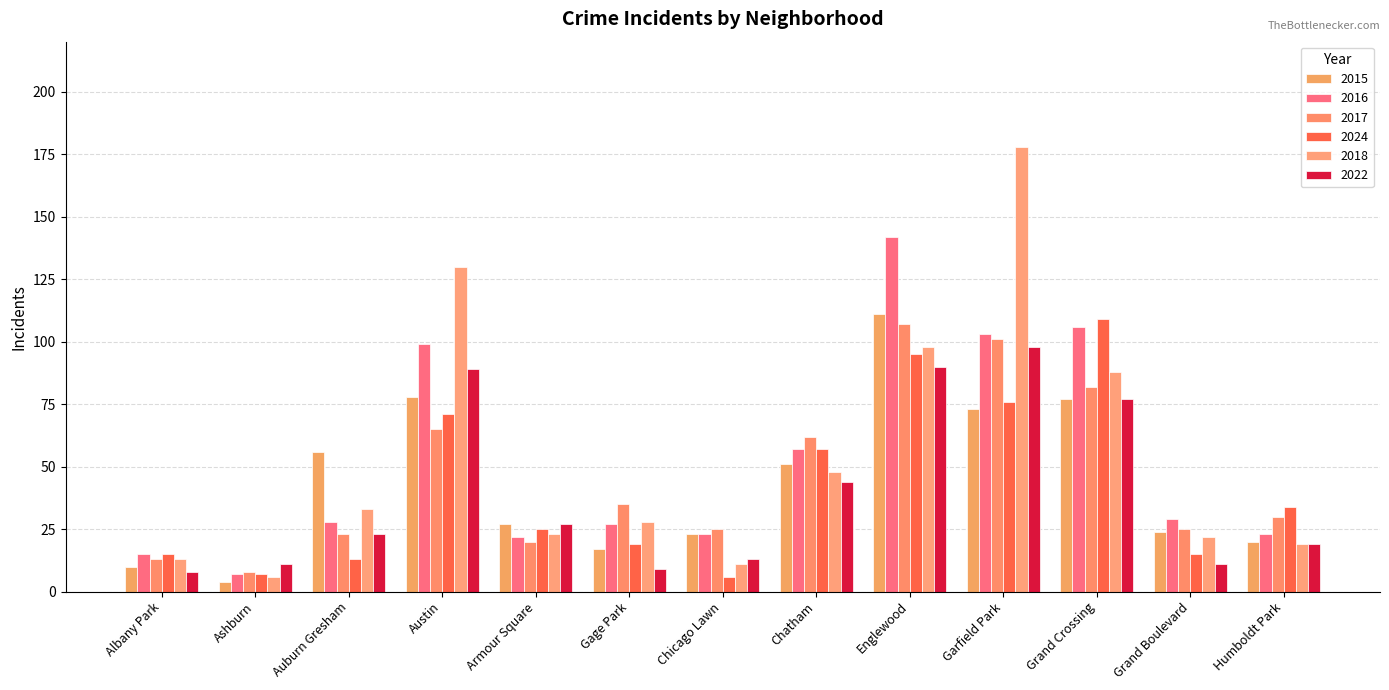

How many data points does each series have?

13